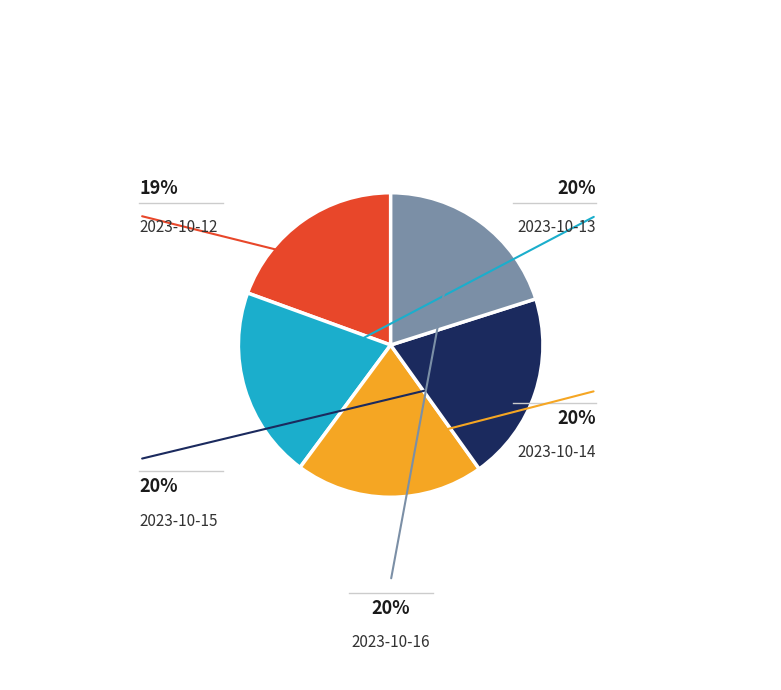

Does any single category account for the majority?

No